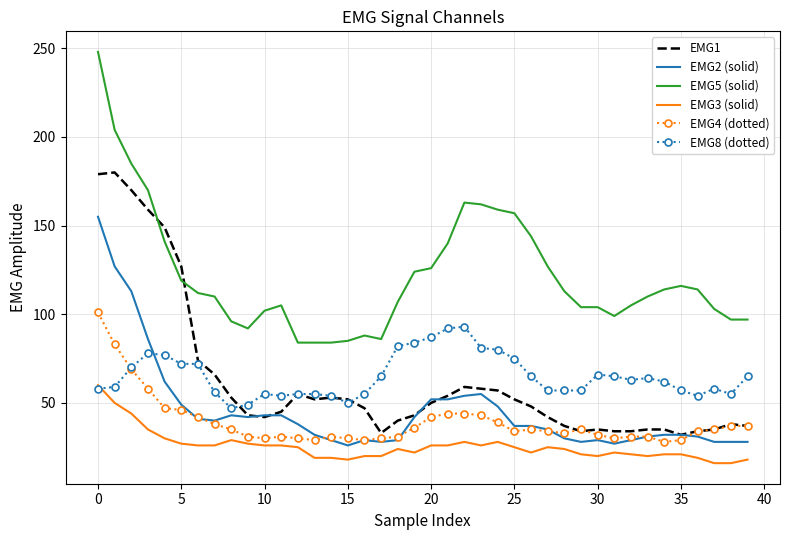

What are all the series names shown in the legend?

EMG1, EMG2 (solid), EMG5 (solid), EMG3 (solid), EMG4 (dotted), EMG8 (dotted)